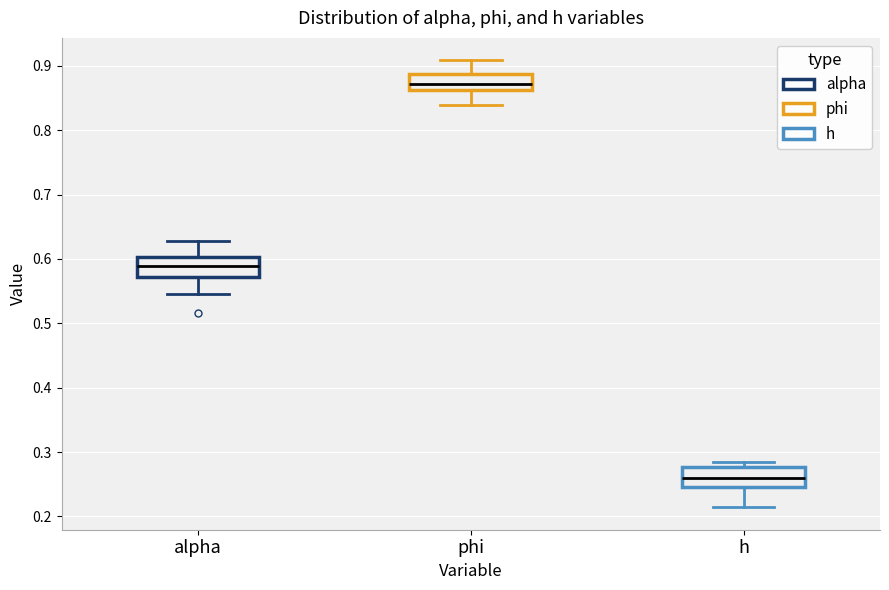

Reading left to right, transcribe this box plot: for each box, give where its median line is, the range the box spans, and where its two whiskers end, as read against the y-axis. The values are not printed on the chart, so give them approximately, as read against the axis.

alpha: median 0.59, box 0.57 to 0.60, whiskers 0.55 to 0.63
phi: median 0.87, box 0.86 to 0.89, whiskers 0.84 to 0.91
h: median 0.26, box 0.25 to 0.28, whiskers 0.21 to 0.28 (just above the box's upper edge)